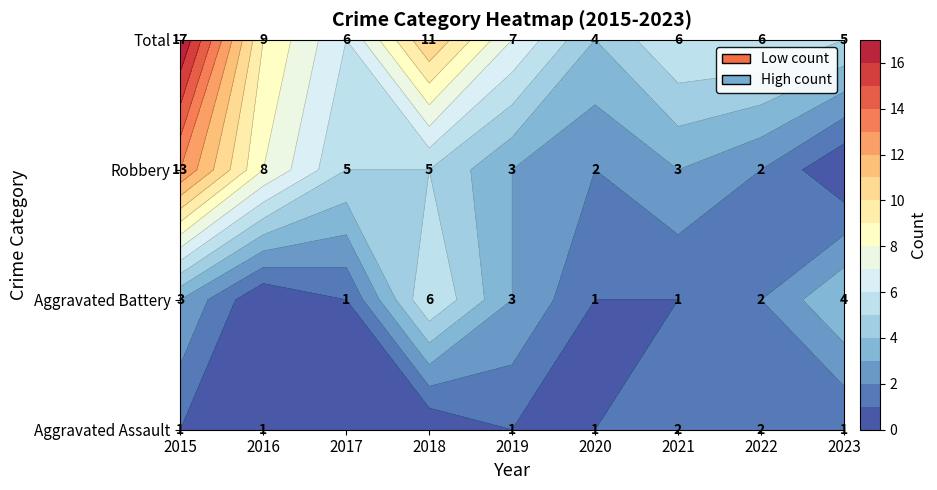

Which has a higher value, 2016 or 2023?

2016